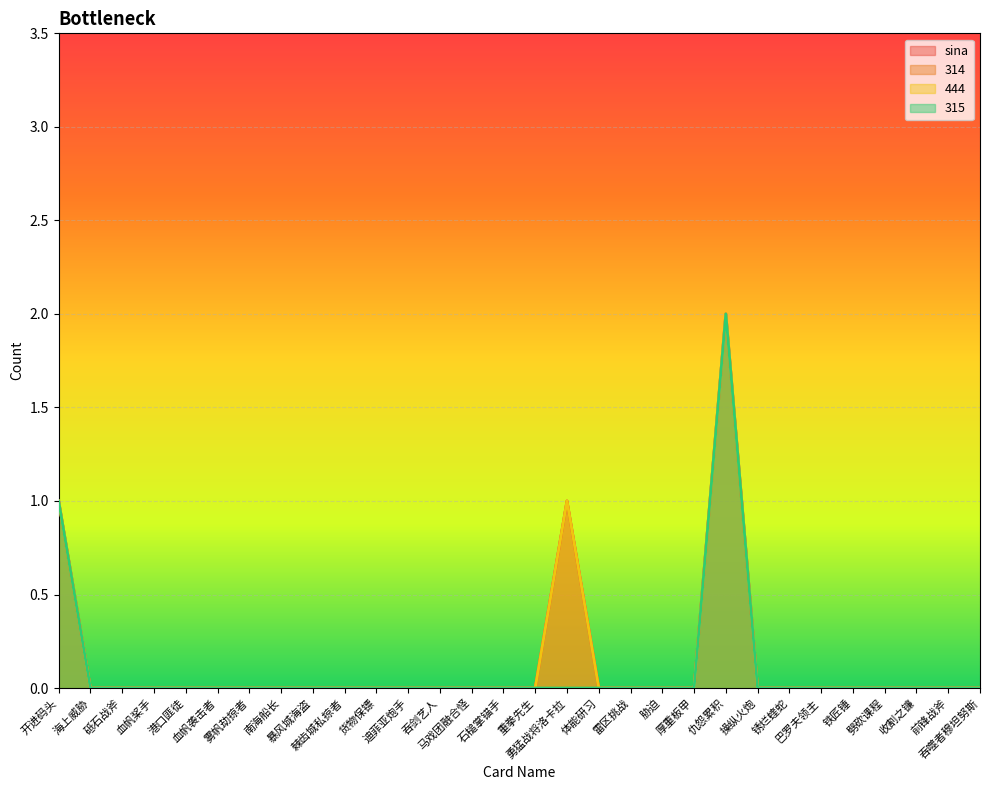

The sina series shows 0 at 吞剑艺人. True or false?

True